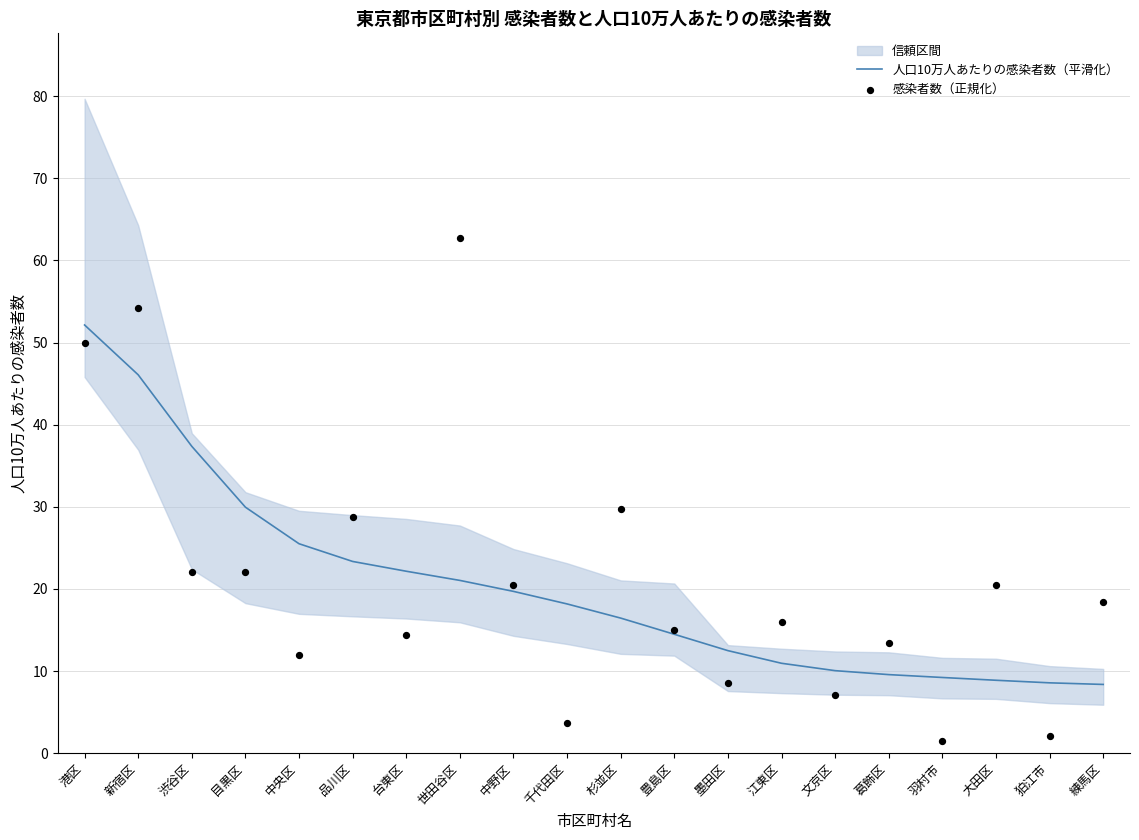

Which series contains the highest Y value?

感染者数（正規化）